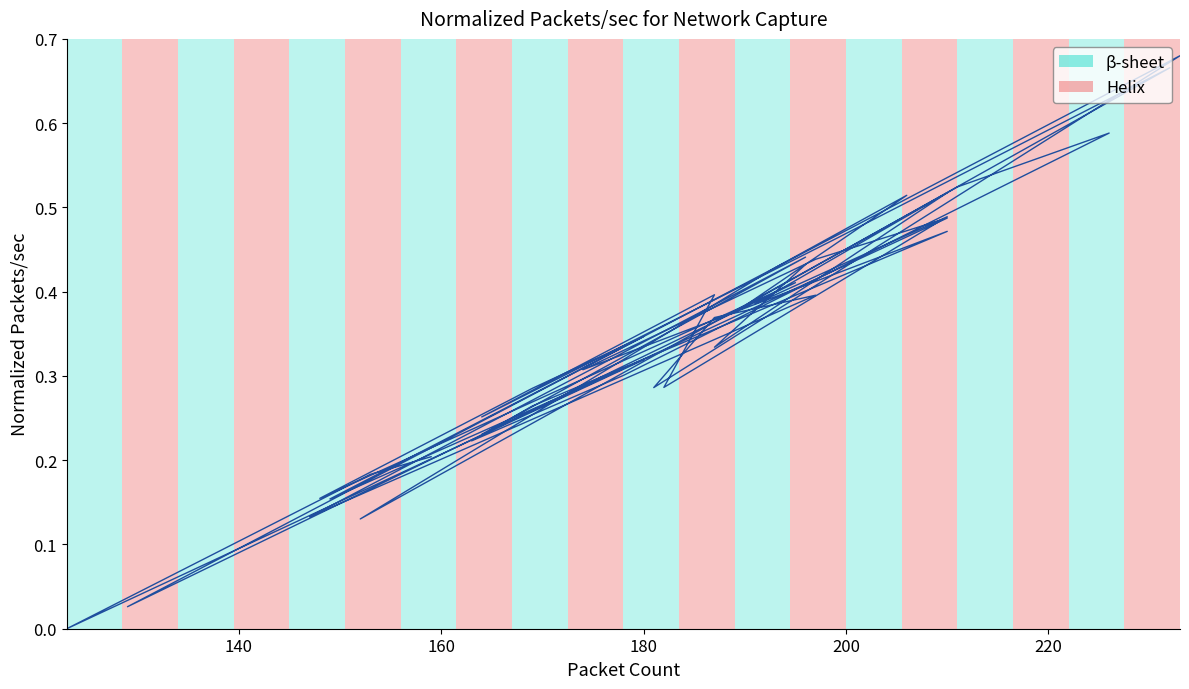

How many lines are shown in the chart?

1